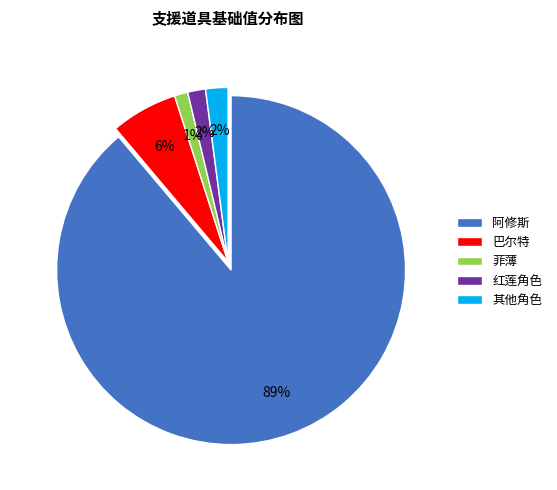

Between 红莲角色 and 阿修斯, which is larger?

阿修斯